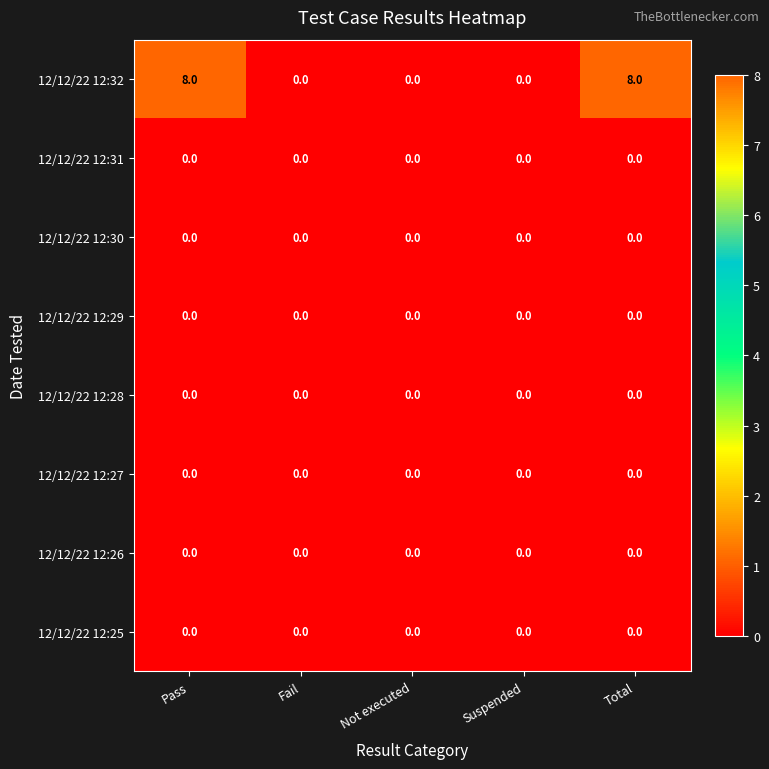

What is the total value across all series at Total?

8